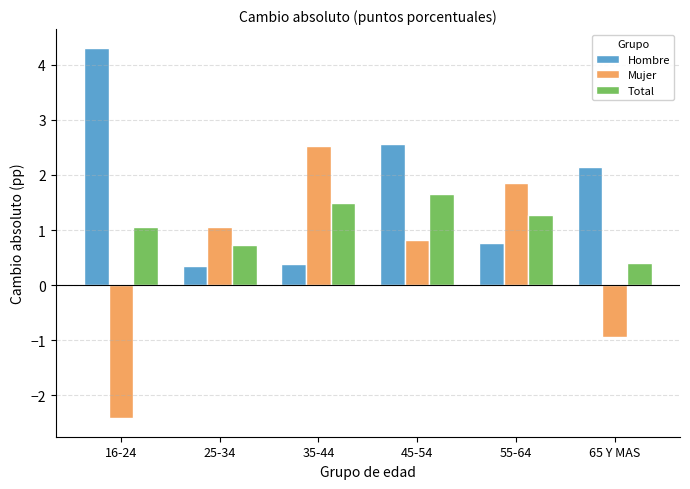

At which category does the chart reach its minimum across all series?

16-24